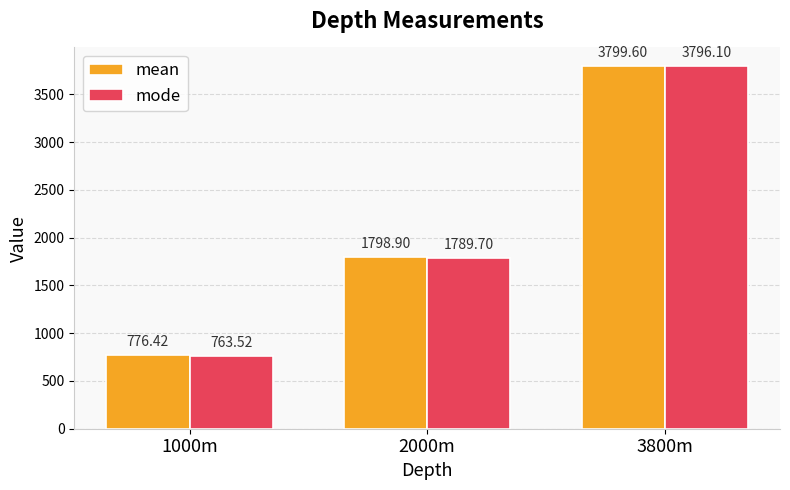

Between 1000m and 3800m, which series saw the biggest shift?

mode